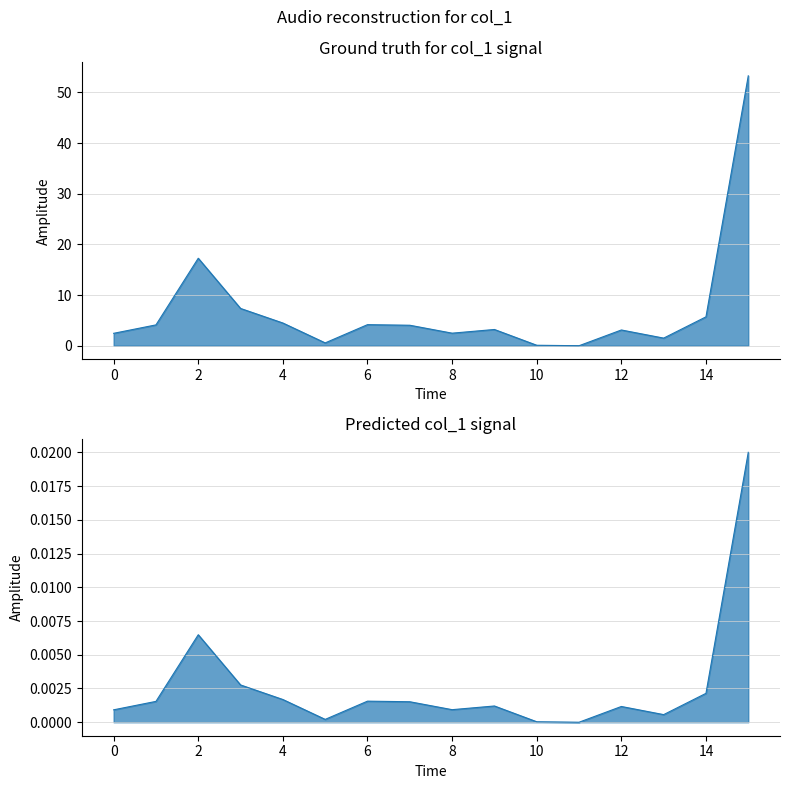

Is it true that the value at 3 is 0.0?

True